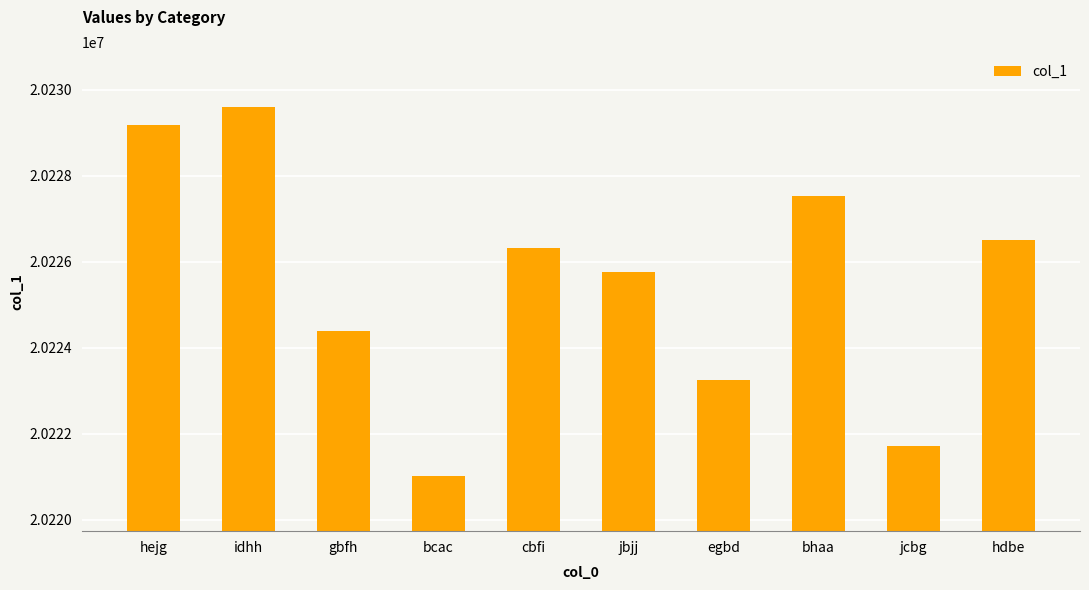

Is it true that the value at idhh is 20229586?

True